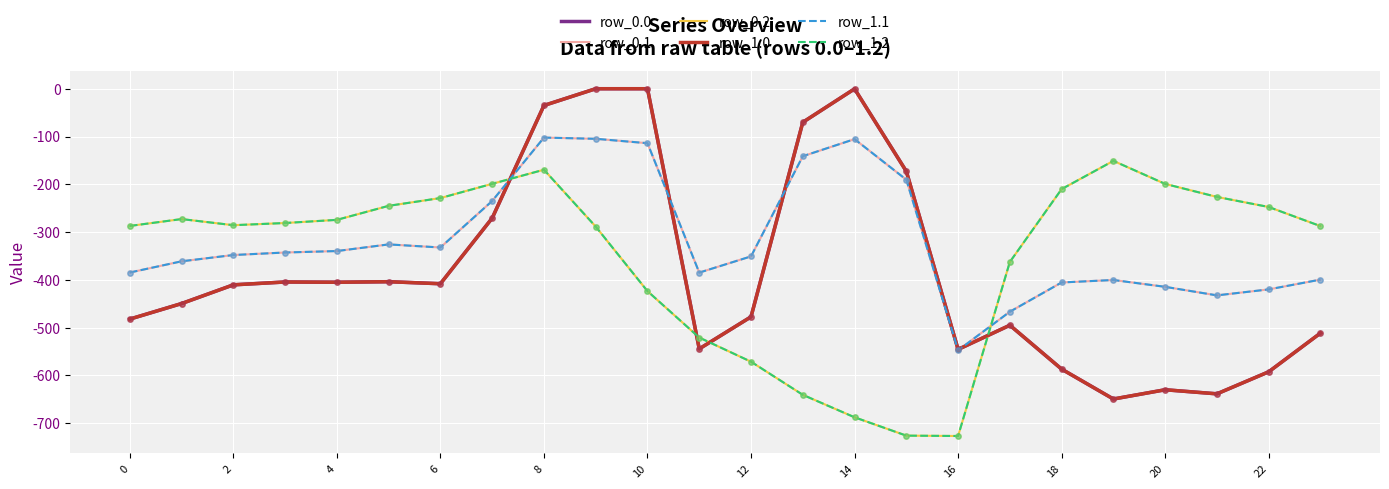

Which series has the largest total across all categories?

row_0.1